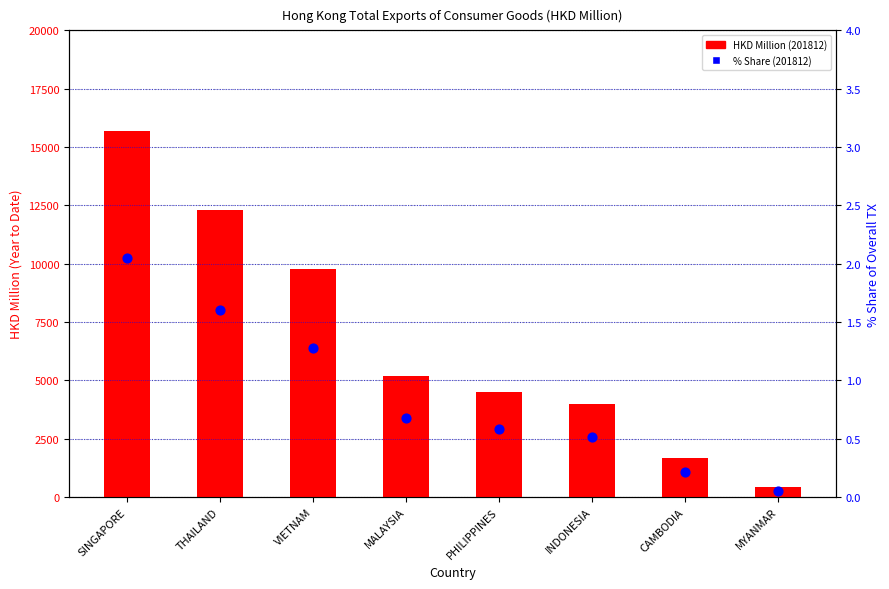

Which series contains the lowest Y value?

% Share (201812)